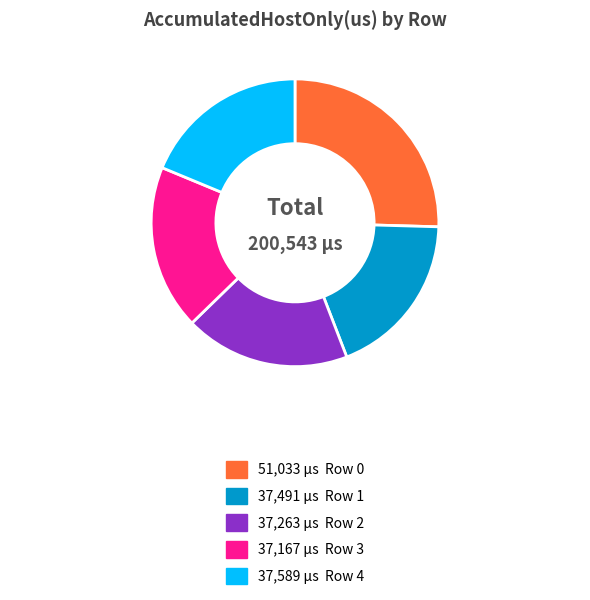

Does any single category account for the majority?

No